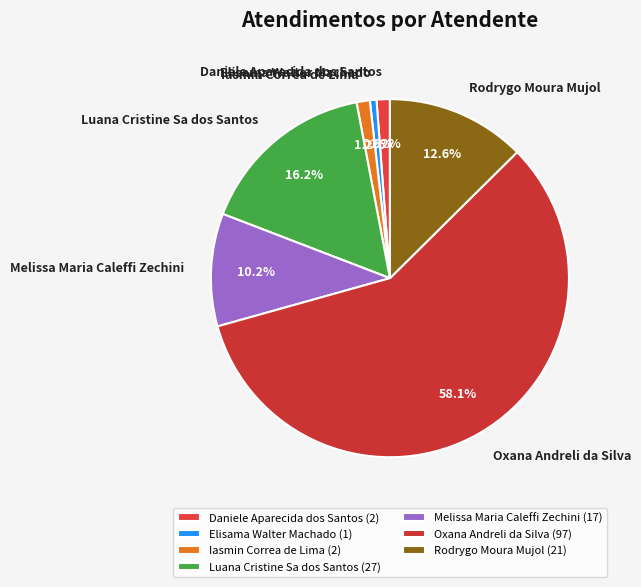

To the nearest percent, what is the combined percentage of Oxana Andreli da Silva and Elisama Walter Machado?

59%